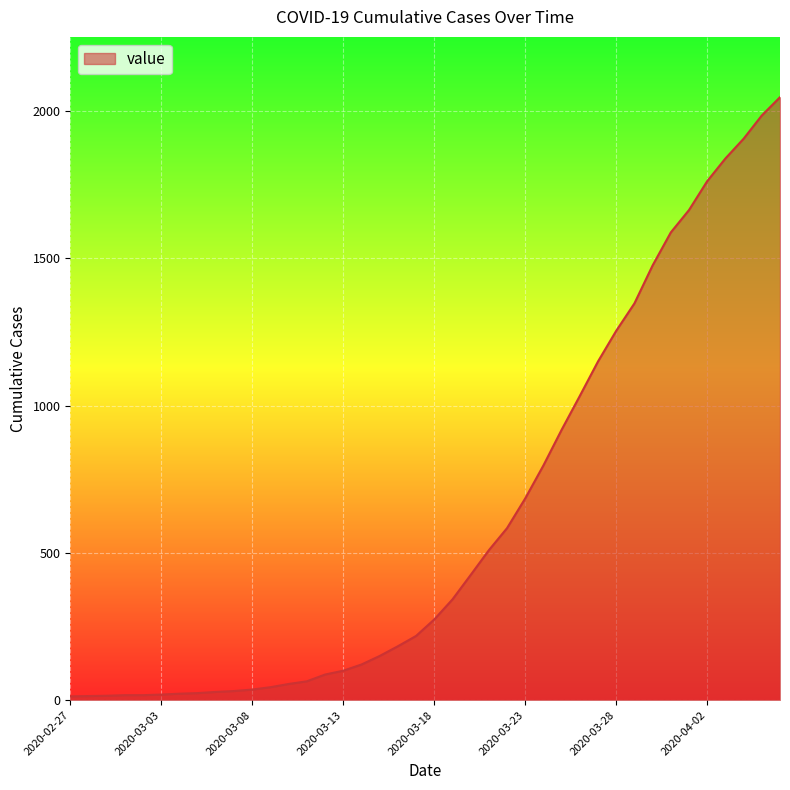

What is the maximum value shown in the chart?

2047